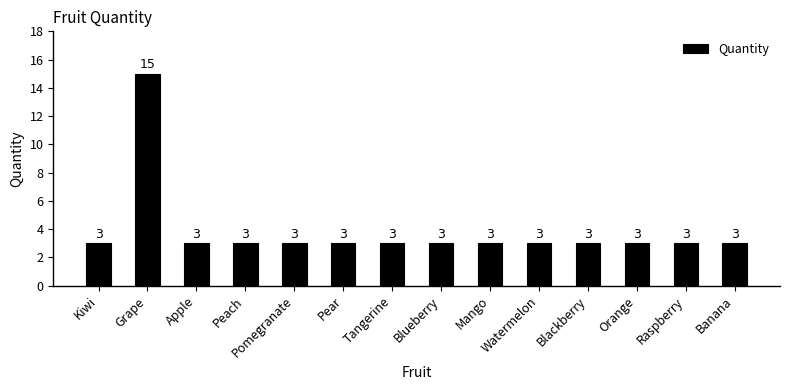

What is the value of the 4th bar from the left?

3